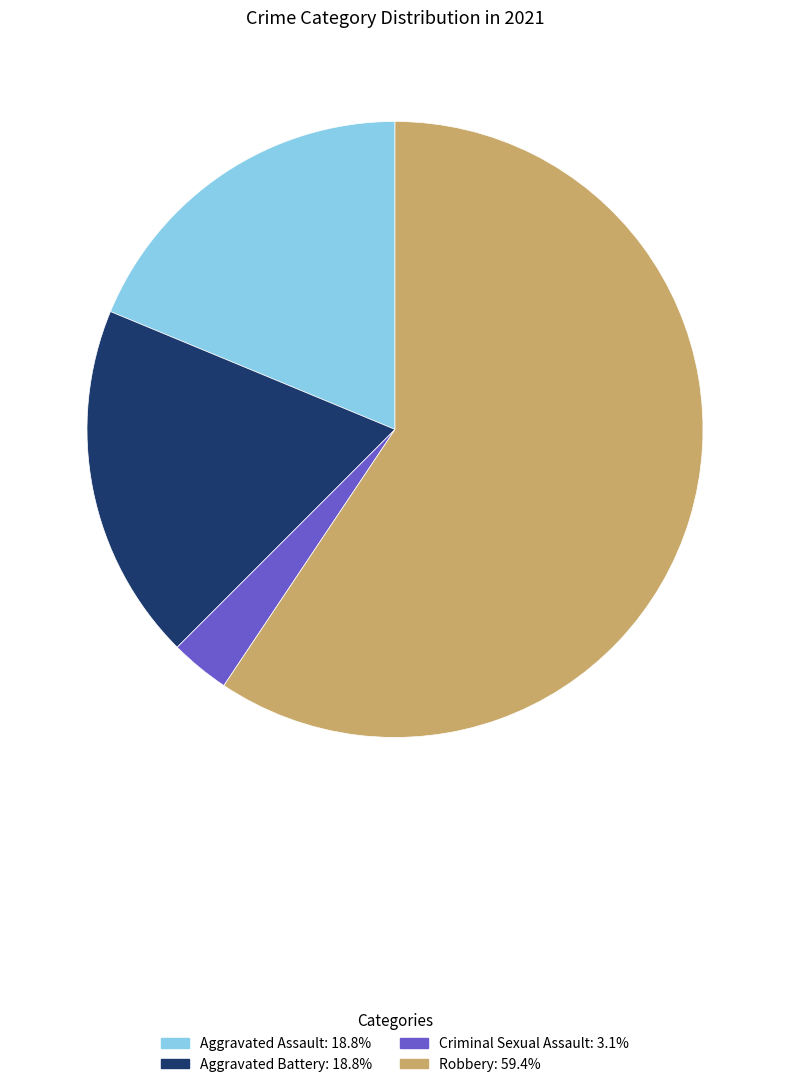

Which slice is the largest?

Robbery